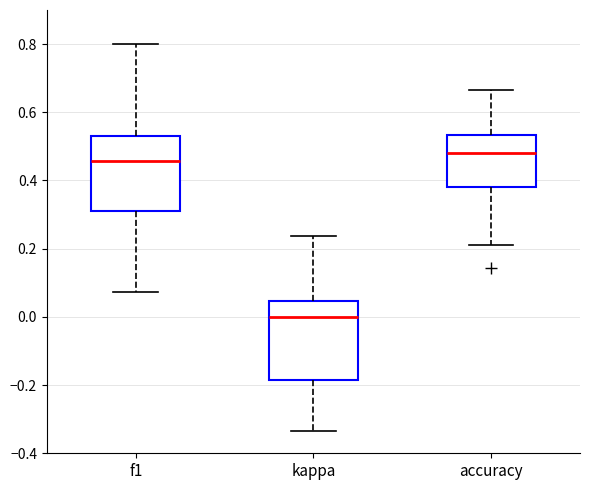

Where is the lower edge of the box for kappa on the y-axis? The values are not printed on the chart, so give them approximately, as read against the axis.

-0.18